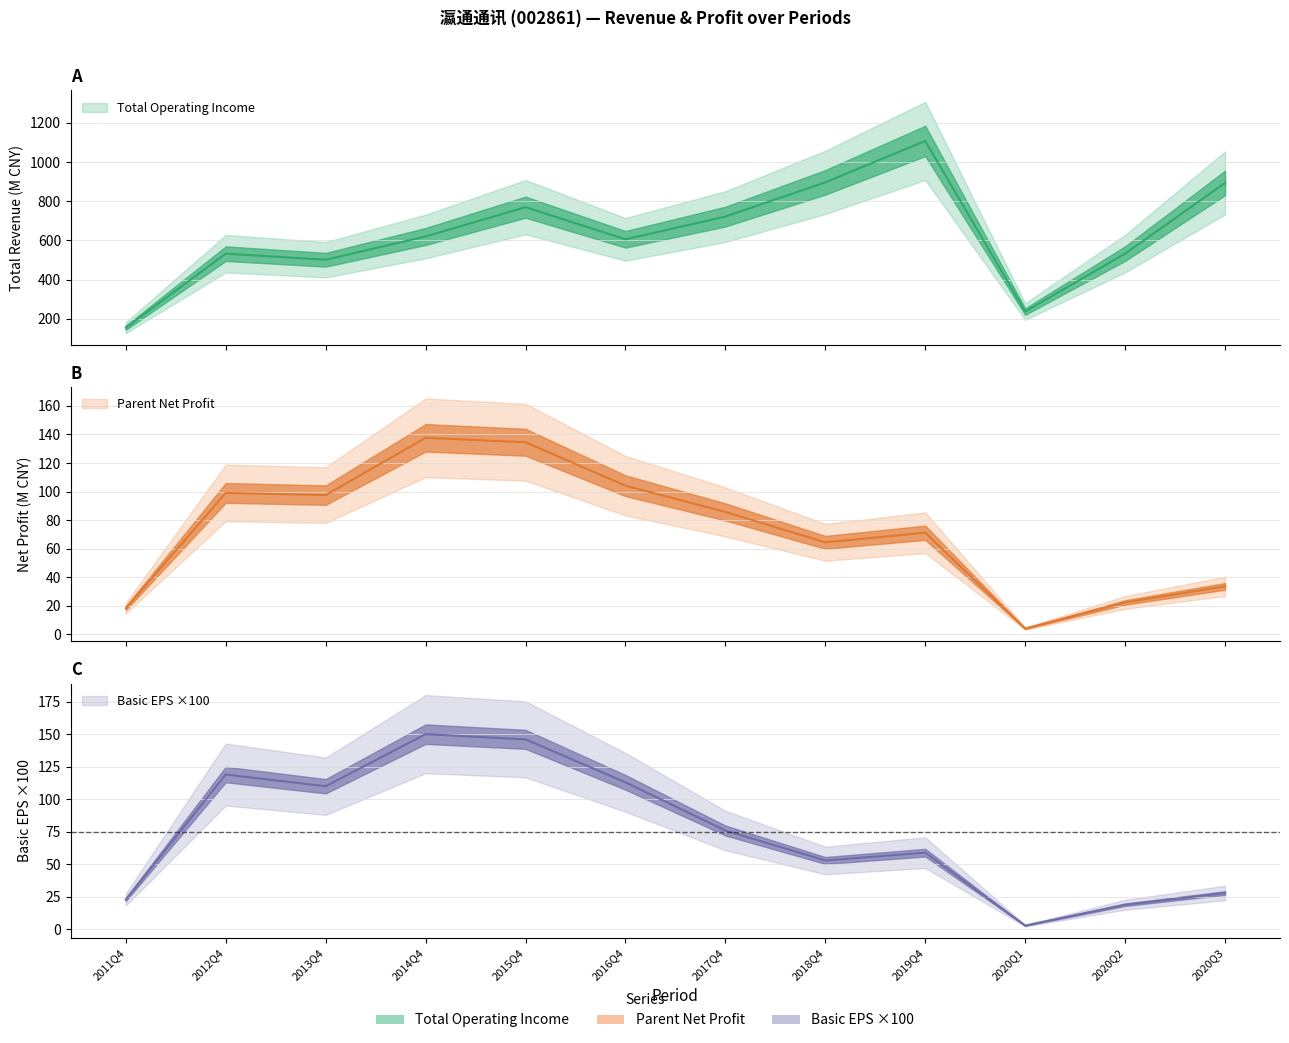

Which has a higher value, 2014Q4 or 2017Q4?

2017Q4